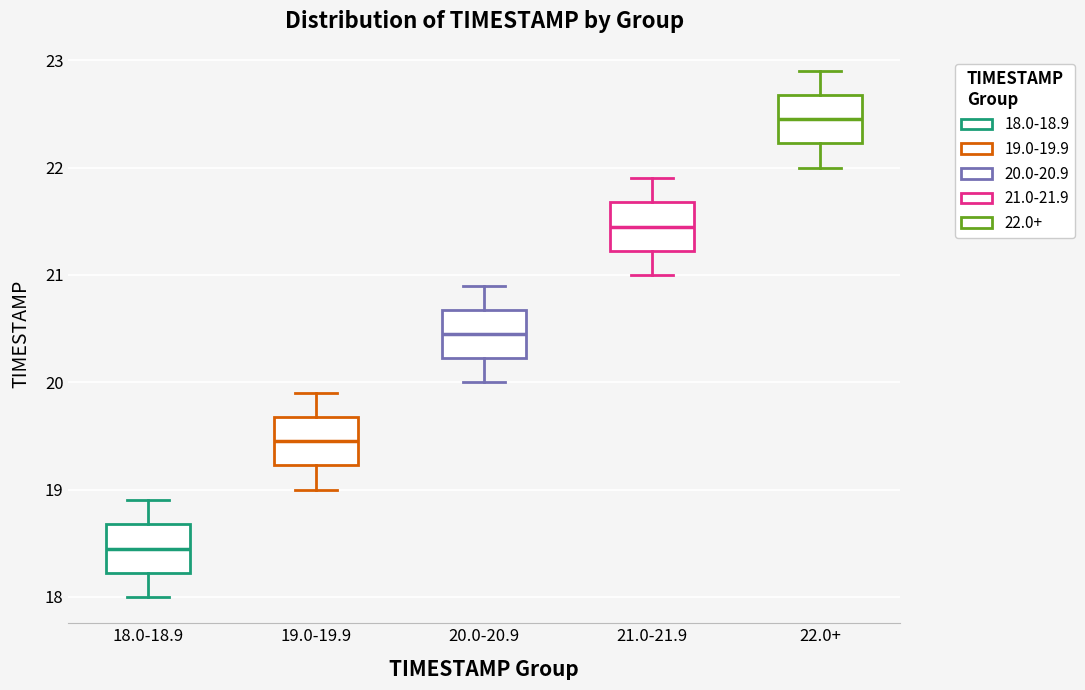

Which box has the highest median line?

22.0+